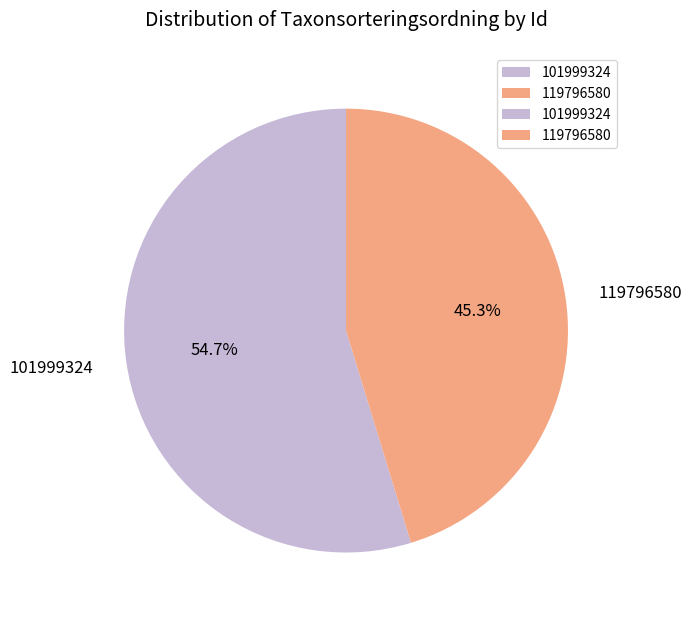

Which category has the biggest portion of the pie?

101999324